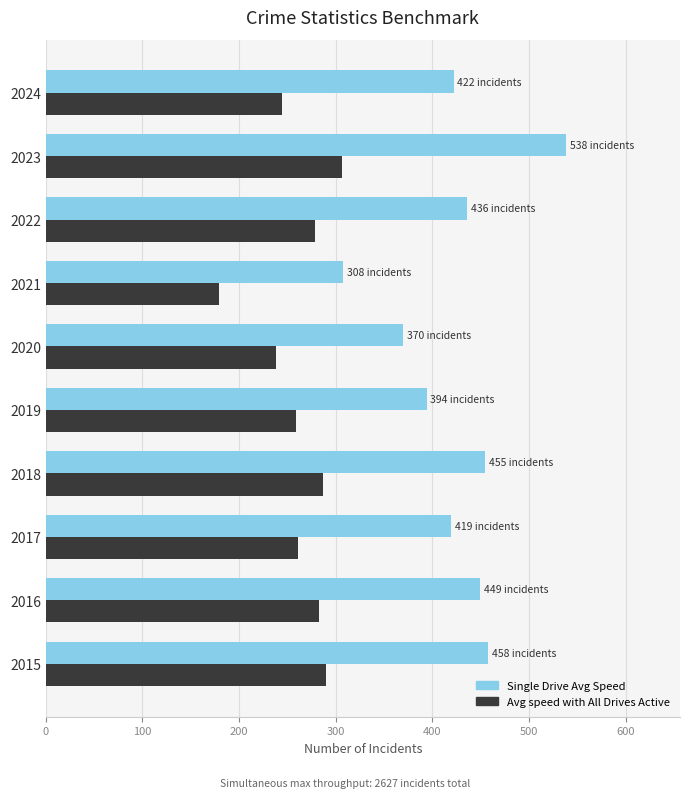

The value of Single Drive Avg Speed at 2019 is 394. True or false?

True